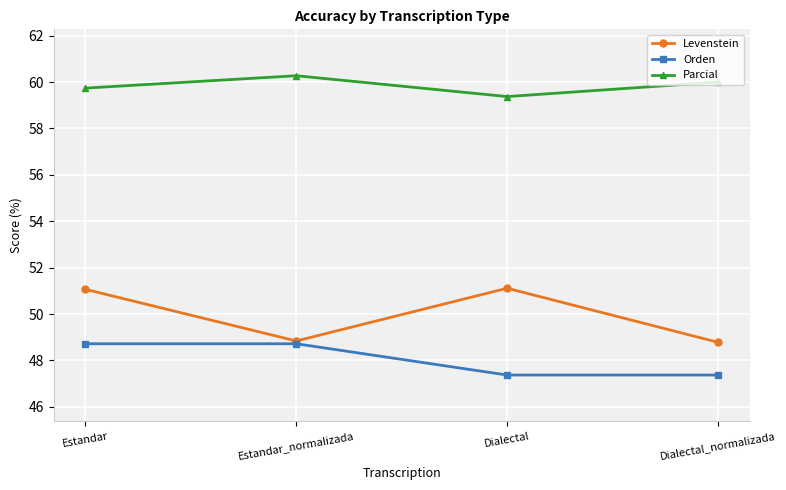

Which series changed the most between Estandar_normalizada and Dialectal?

Levenstein